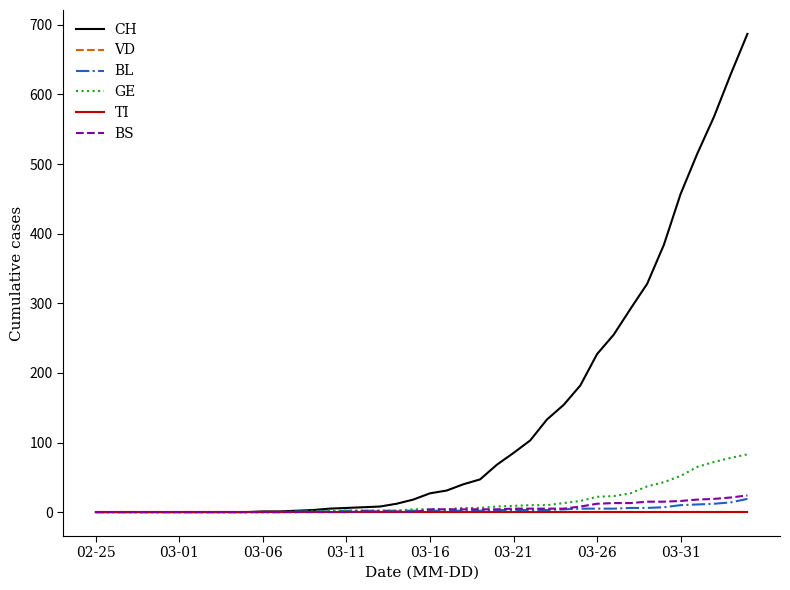

Is this an area chart (filled region under the line)?

No